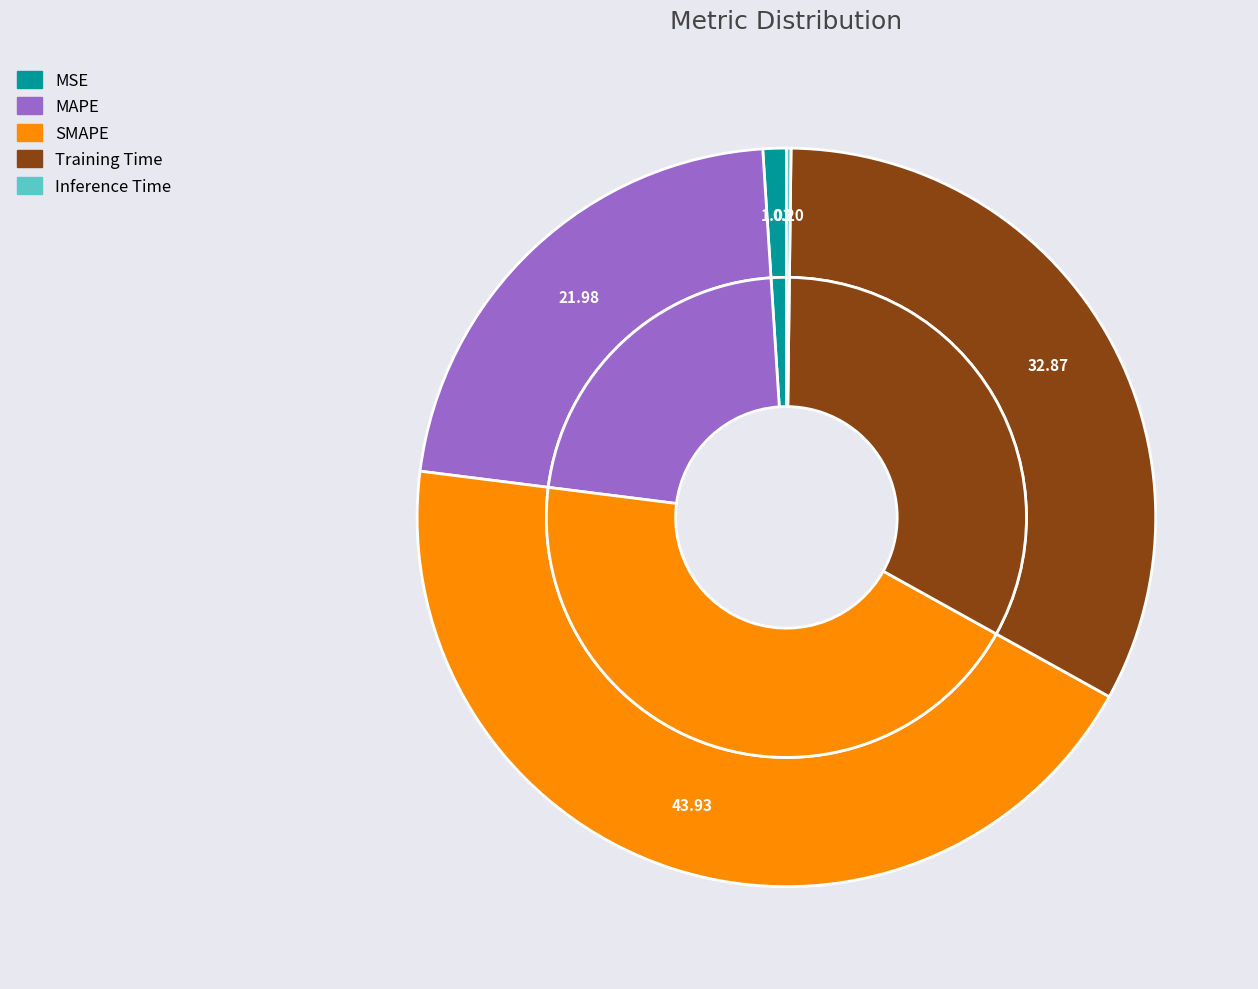

To the nearest percent, what is the combined percentage of MSE and SMAPE?

45%